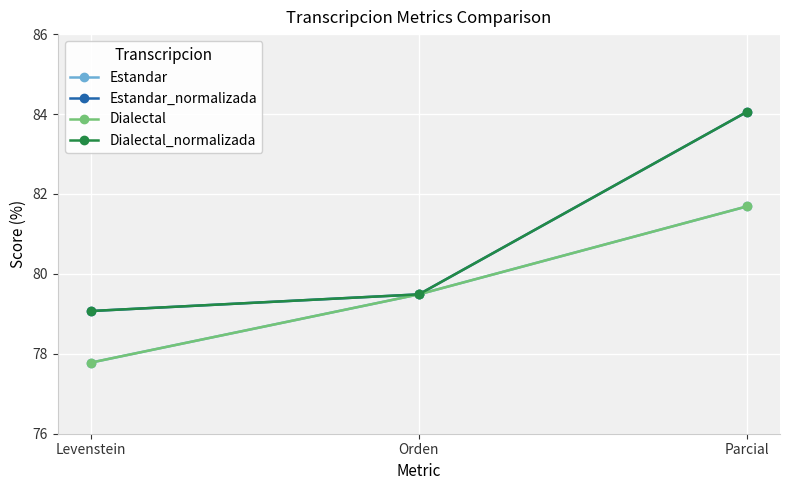

Rank the series at Levenstein from lowest to highest value.

Estandar, Dialectal, Estandar_normalizada, Dialectal_normalizada